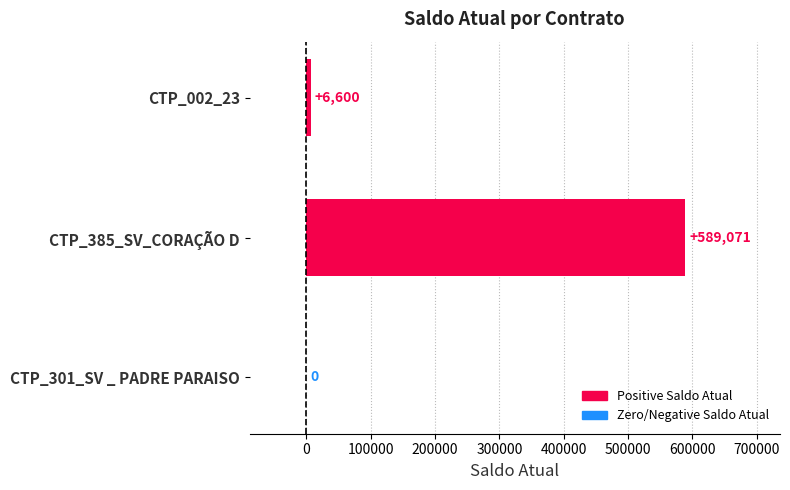

Count the number of categories in the chart.

3